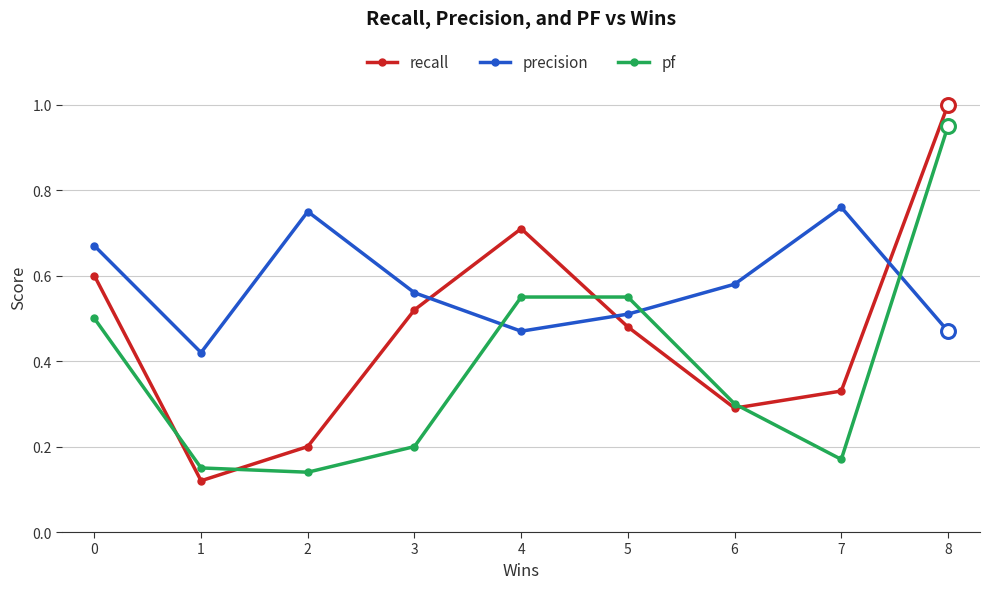

True or false: pf and precision cross at least once.

True